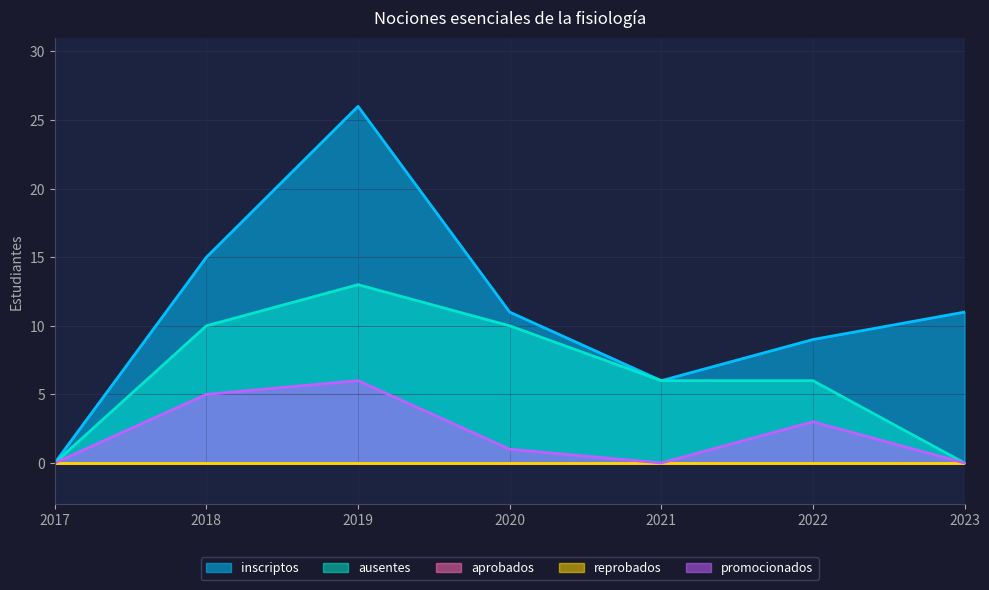

Does the chart have visible grid lines?

Yes